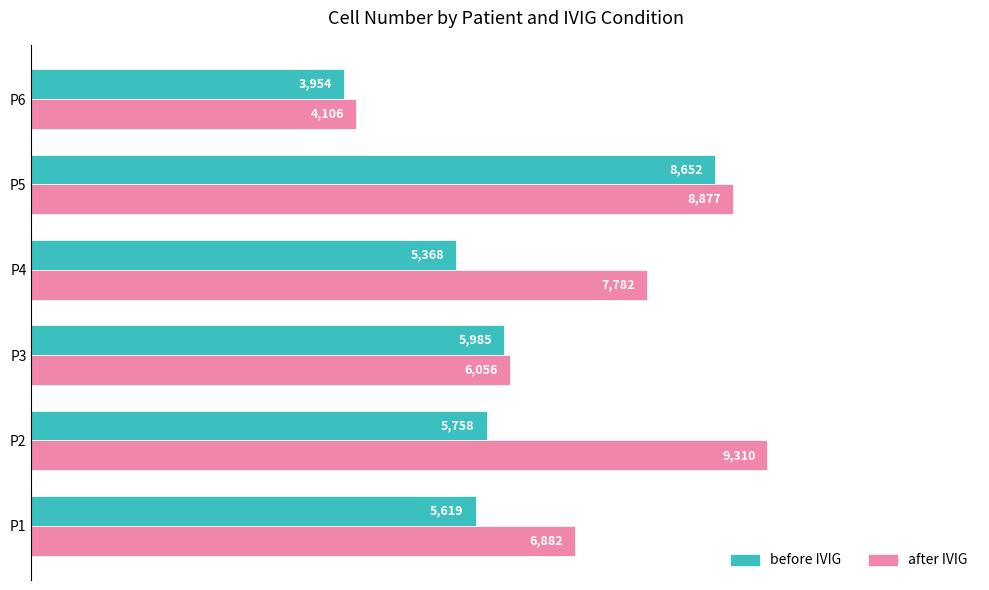

What is the approximate value of after IVIG at P1, to the nearest 10?

6880